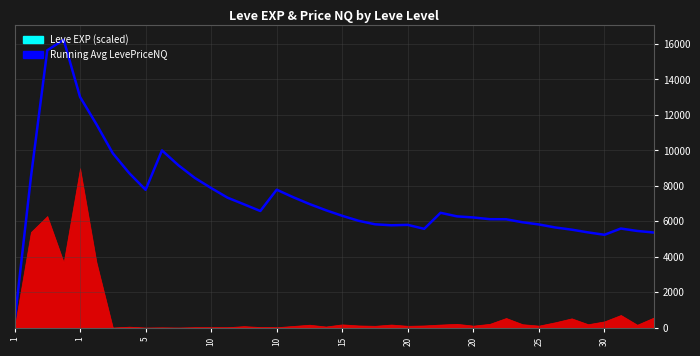

True or false: there are more than 1 points higher than both neighbors.

True